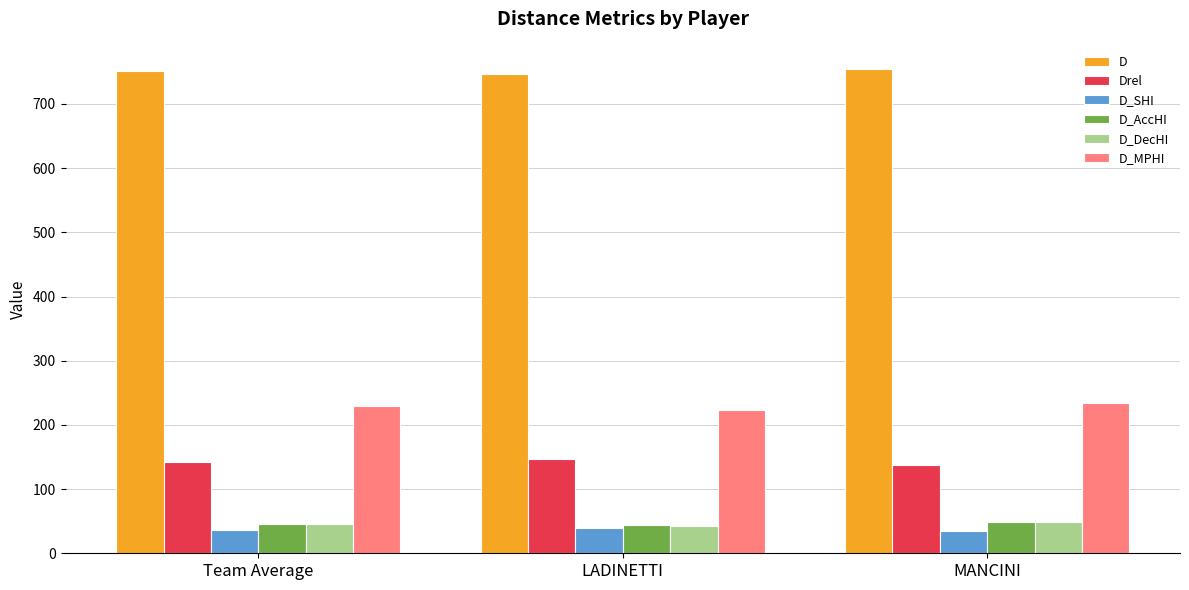

What is the minimum value shown in the chart?

35